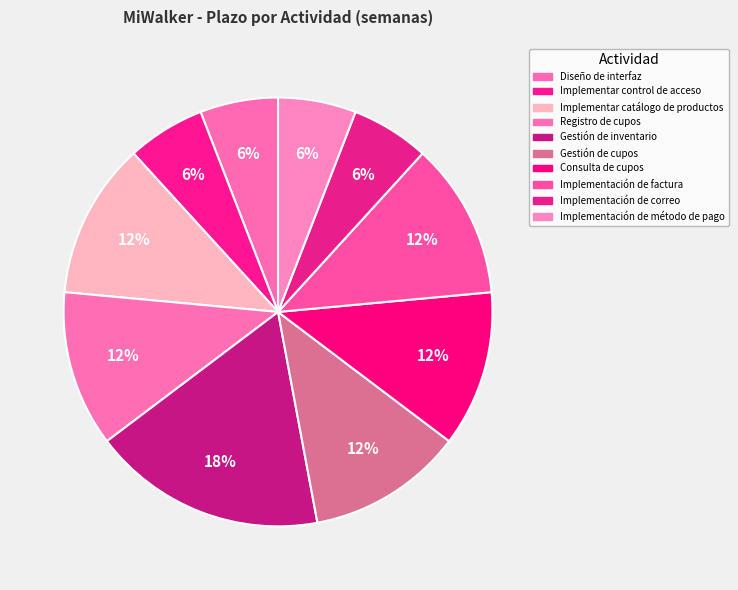

Approximately how many times larger is the value at Implementación de factura compared to Registro de cupos?

1.0